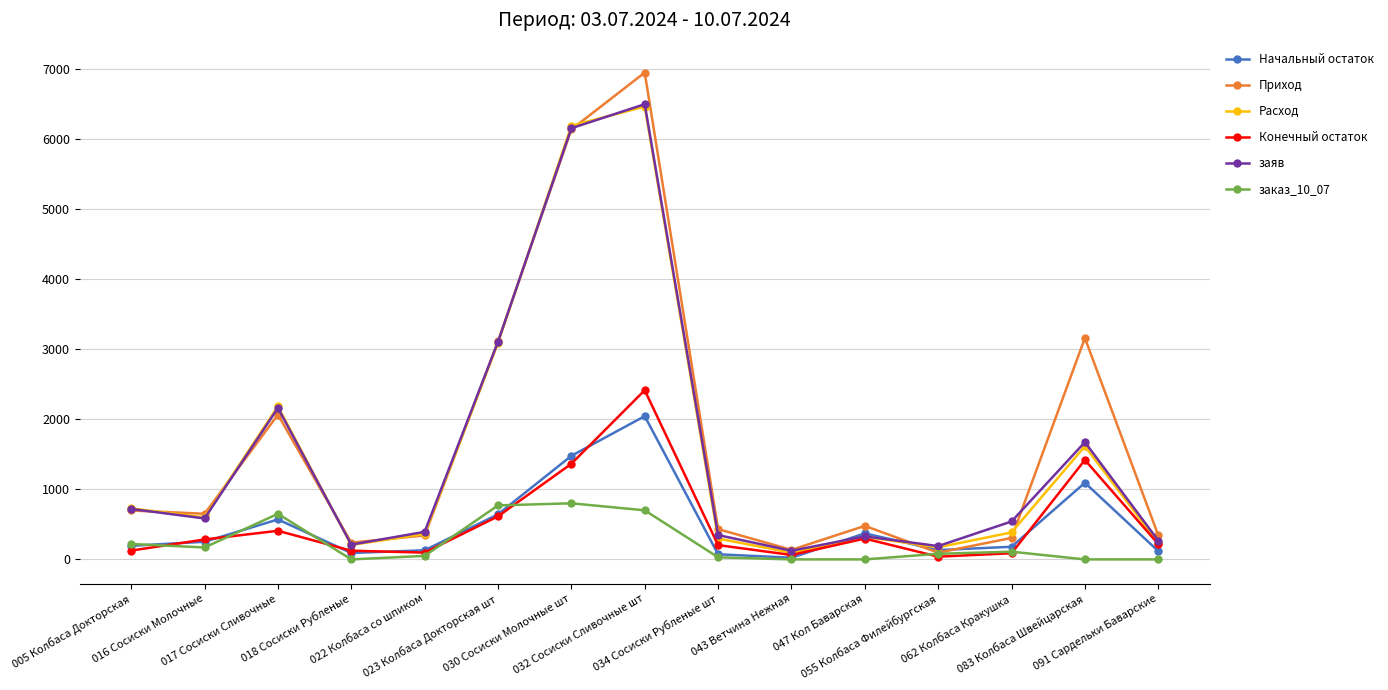

What is the difference between the заяв values at 091 Сардельки Баварские and 032 Сосиски Сливочные шт?

6223.0